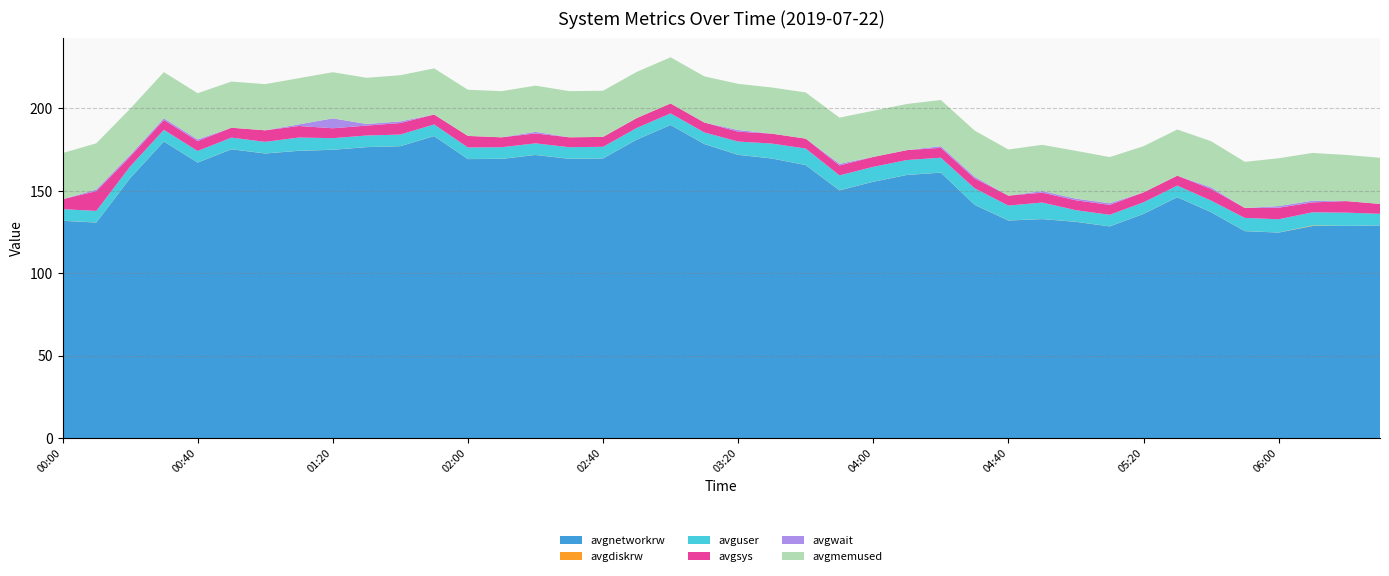

Reading right to left, transcribe all the data shown in this chart.

avgnetworkrw: 128.9	128.6	128.6	124.6	125.5	136.9	146.1	135.9	128.3	131.1	132.8	131.9	141.4	160.9	159.6	155.4	150.2	165.5	169.5	171.7	178.3	189.8	181.0	169.6	169.3	171.7	169.3	169.2	183.1	177.0	176.4	174.8	174.2	172.6	175.1	167.1	179.8	157.6	130.7	131.8
avgdiskrw: 0.1	0.1	0.3	0.1	0.1	0.1	0.1	0.1	0.1	0.1	0.1	0.1	0.1	0.1	0.1	0.1	0.1	0.1	0.1	0.1	0.1	0.1	0.1	0.1	0.1	0.1	0.1	0.1	0.1	0.1	0.1	0.1	0.1	0.1	0.1	0.1	0.1	0.1	0.1	0.1
avguser: 7.0	8.0	8.0	8.0	8.0	7.0	7.0	7.0	7.0	7.0	10.0	9.0	10.0	9.0	9.0	9.0	9.0	10.0	9.0	8.0	7.0	7.0	7.0	7.0	7.0	7.0	7.0	7.0	7.0	7.0	7.0	7.0	8.0	7.0	7.0	7.0	7.0	7.0	7.0	7.0
avgsys: 6.0	7.0	6.0	7.0	6.0	7.0	6.0	6.0	6.0	6.0	6.0	6.0	6.0	6.0	6.0	6.0	6.0	6.0	6.0	6.0	6.0	6.0	6.0	6.0	6.0	6.0	6.0	7.0	6.0	7.0	6.0	6.0	7.0	7.0	6.0	6.0	6.0	6.0	12.0	6.0
avgwait: 0.0	0.0	1.0	1.0	0.0	1.0	0.0	0.0	1.0	1.0	1.0	0.0	1.0	1.0	0.0	0.0	1.0	0.0	0.0	1.0	0.0	0.0	0.0	0.0	0.0	1.0	0.0	0.0	0.0	1.0	1.0	6.0	1.0	0.0	0.0	1.0	1.0	1.0	1.0	0.0
avgmemused: 28.0	28.0	29.0	29.0	28.0	28.0	28.0	28.0	28.0	29.0	28.0	28.0	28.0	28.0	28.0	28.0	28.0	28.0	28.0	28.0	28.0	28.0	28.0	28.0	28.0	28.0	28.0	28.0	28.0	28.0	28.0	28.0	28.0	28.0	28.0	28.0	28.0	28.0	28.0	28.0